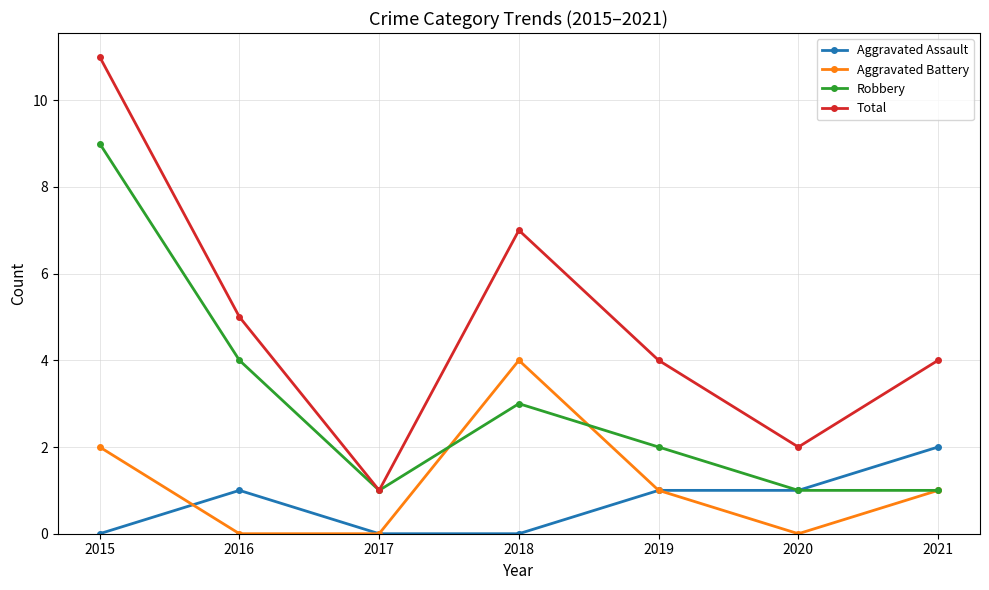

How many lines are shown in the chart?

4